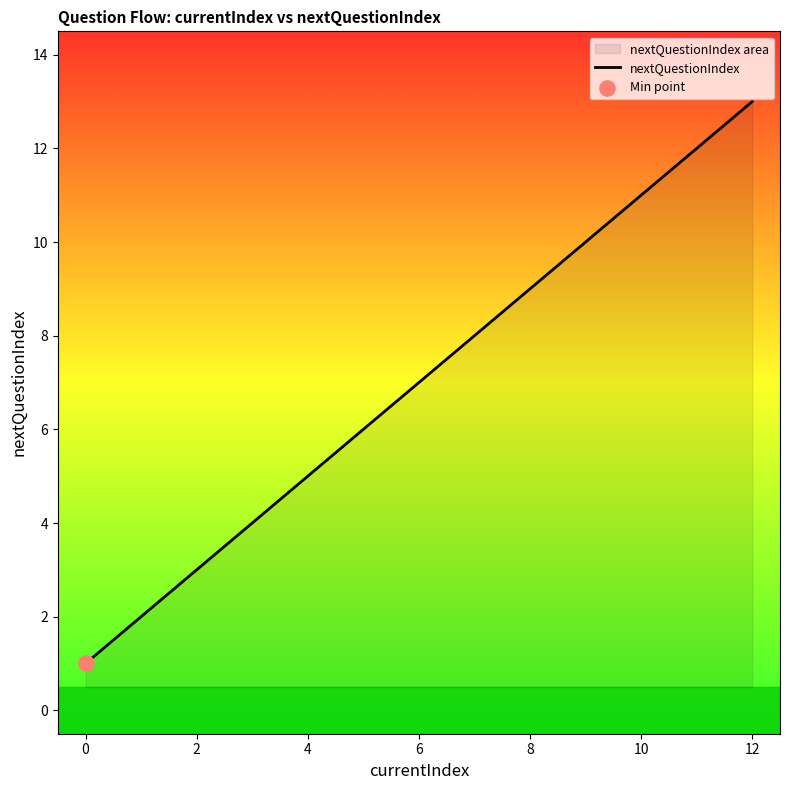

What is the ratio of the value at 2 to the value at 4?

0.6